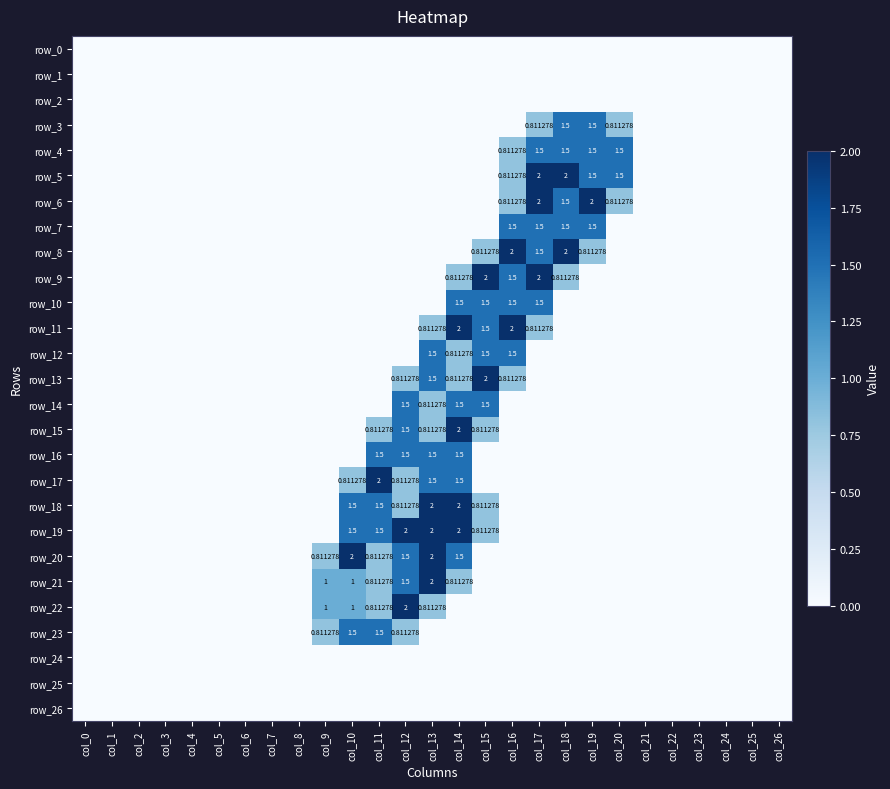

At how many categories does at least one series exceed 1?

11